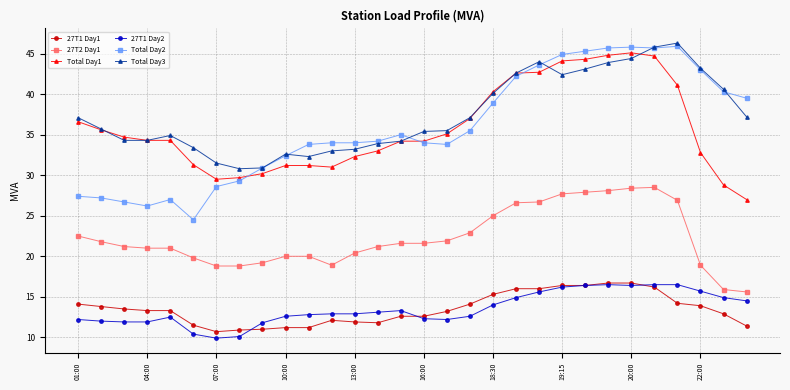

Which series has the widest spread of values?

Total Day2